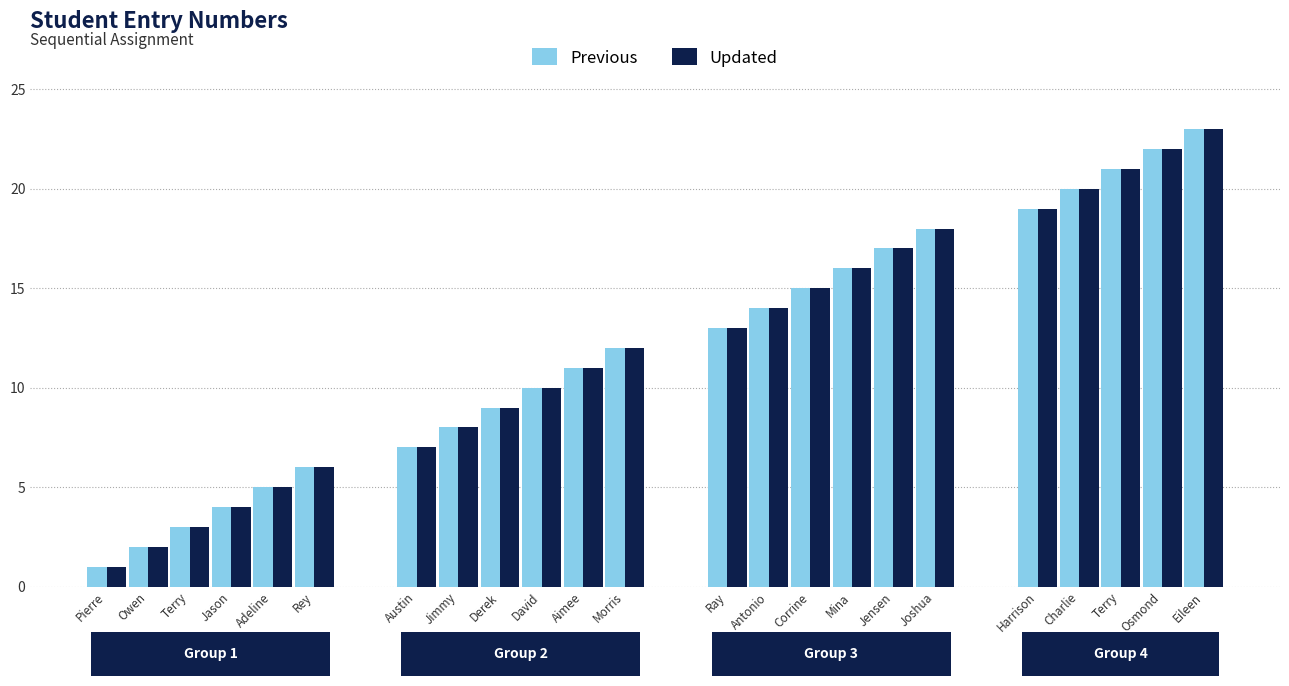

How many values in the Previous series exceed 12?

11